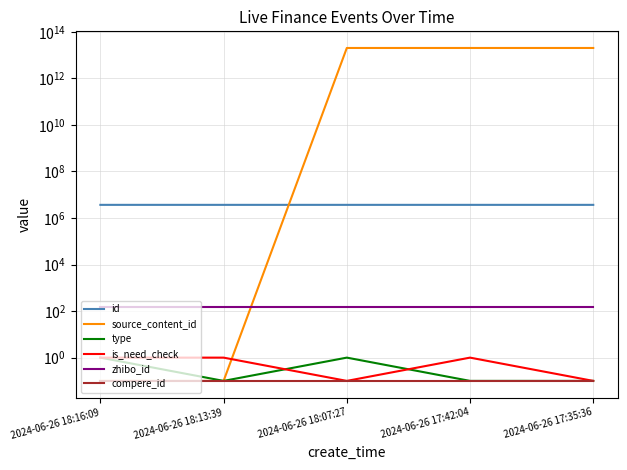

Rank the series by their maximum value, from lowest to highest.

compere_id, type, is_need_check, zhibo_id, id, source_content_id